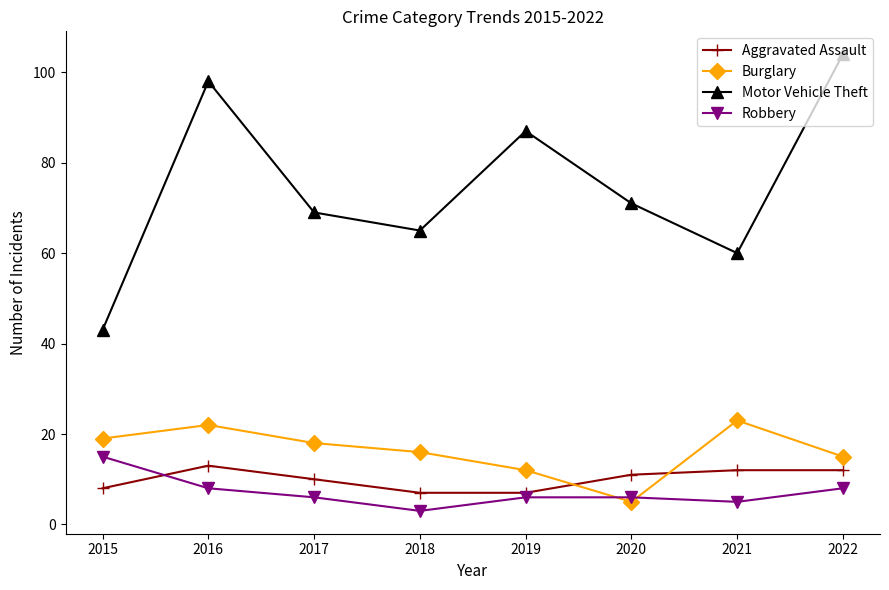

List the labels in order of Burglary value, largest first.

2021, 2016, 2015, 2017, 2018, 2022, 2019, 2020